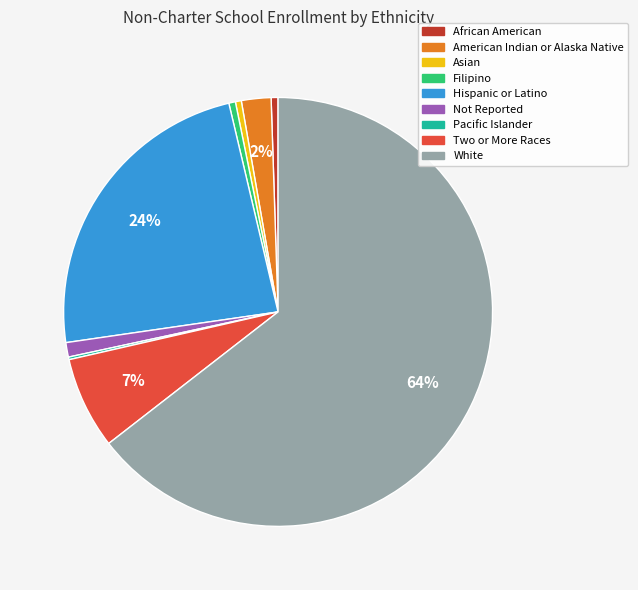

The Asian slice represents 11% of the pie. True or false?

False